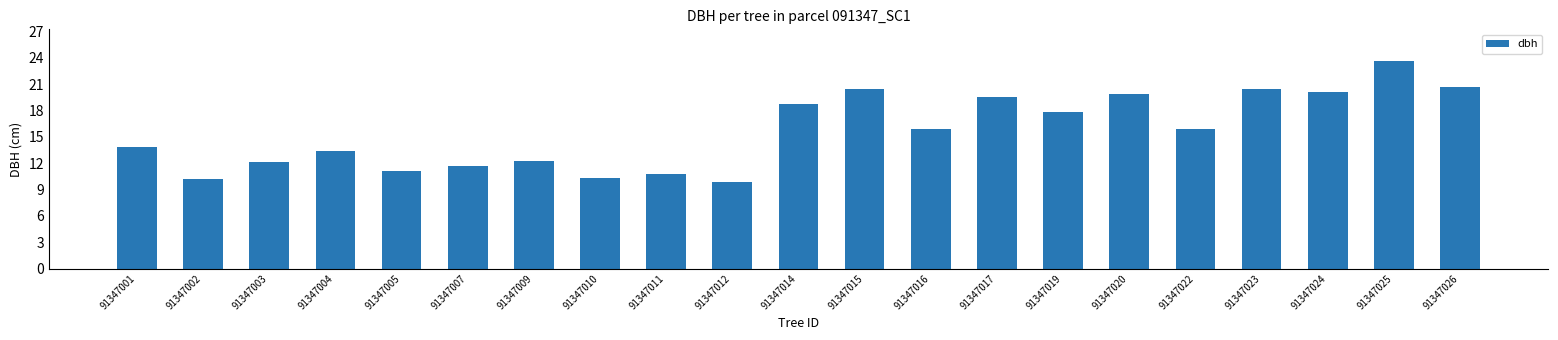

Does the chart contain stacked bars?

No